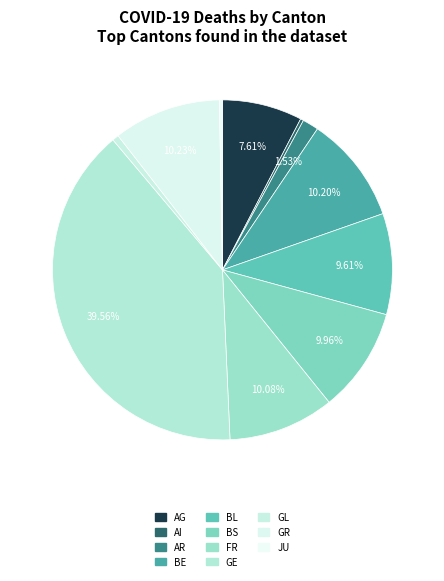

Is there a majority slice in this chart?

No